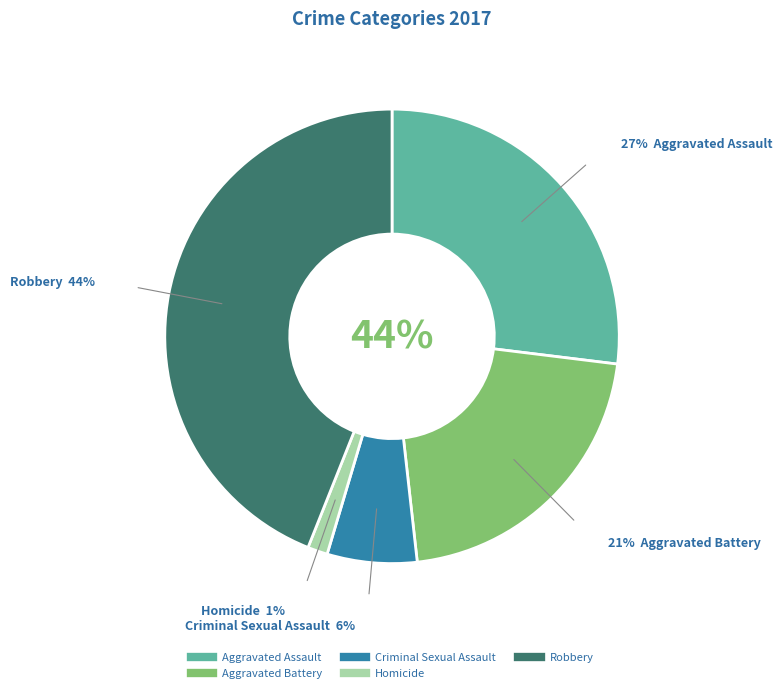

What percentage is the Criminal Sexual Assault slice, to the nearest percent?

6%